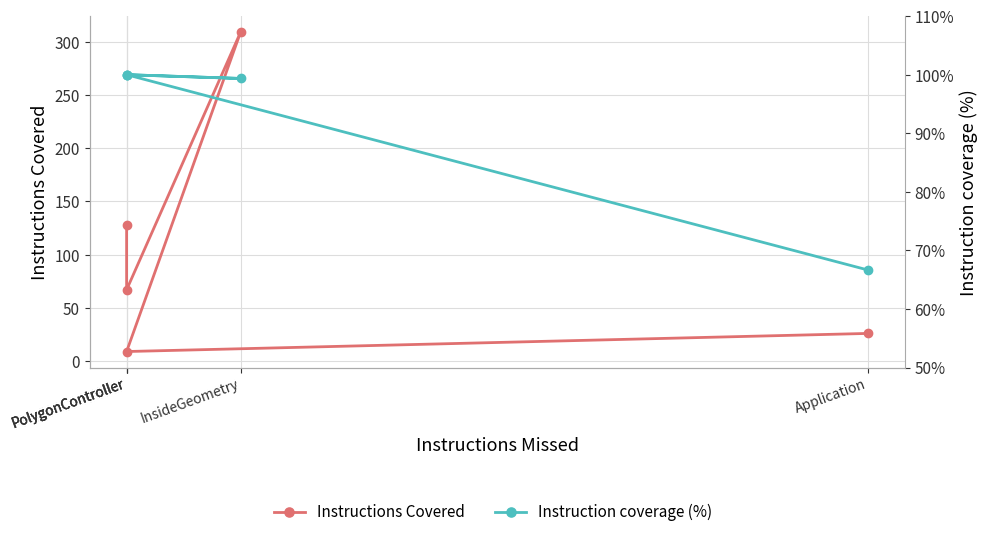

Is this an area chart (filled region under the line)?

No